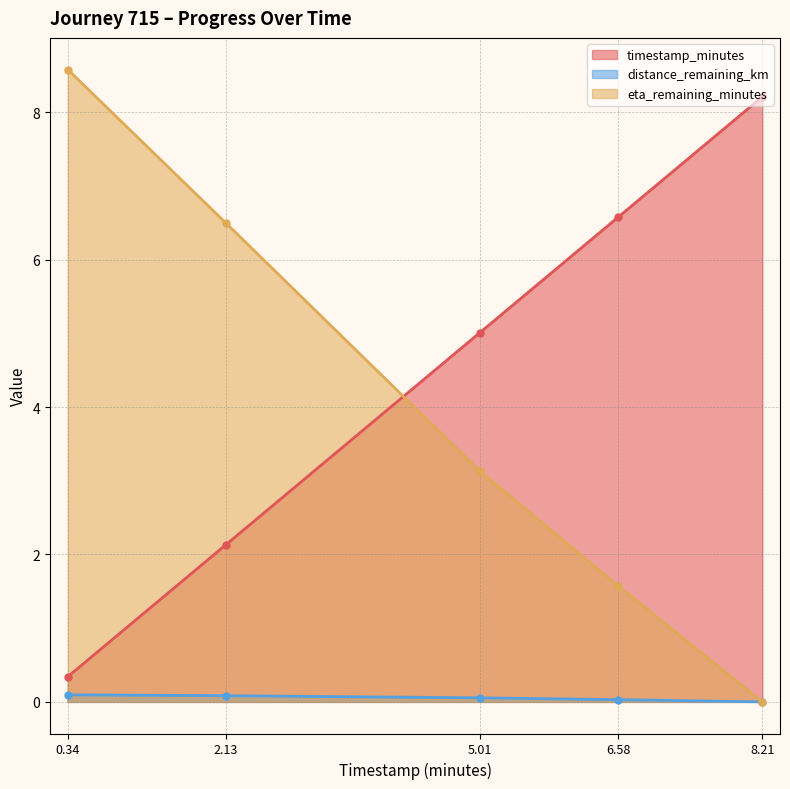

Which series changed the most between 0.34 and 2.13?

eta_remaining_minutes